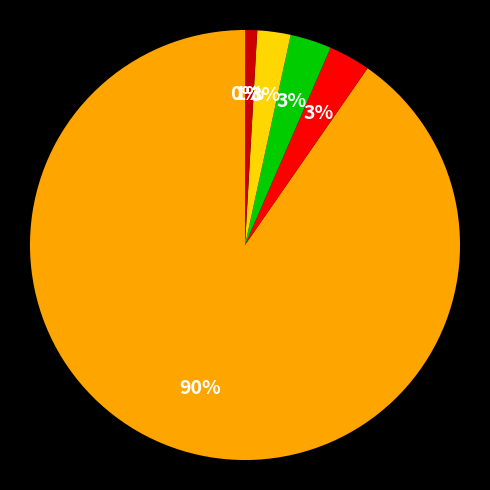

Is there any slice that represents more than half of the pie?

Yes